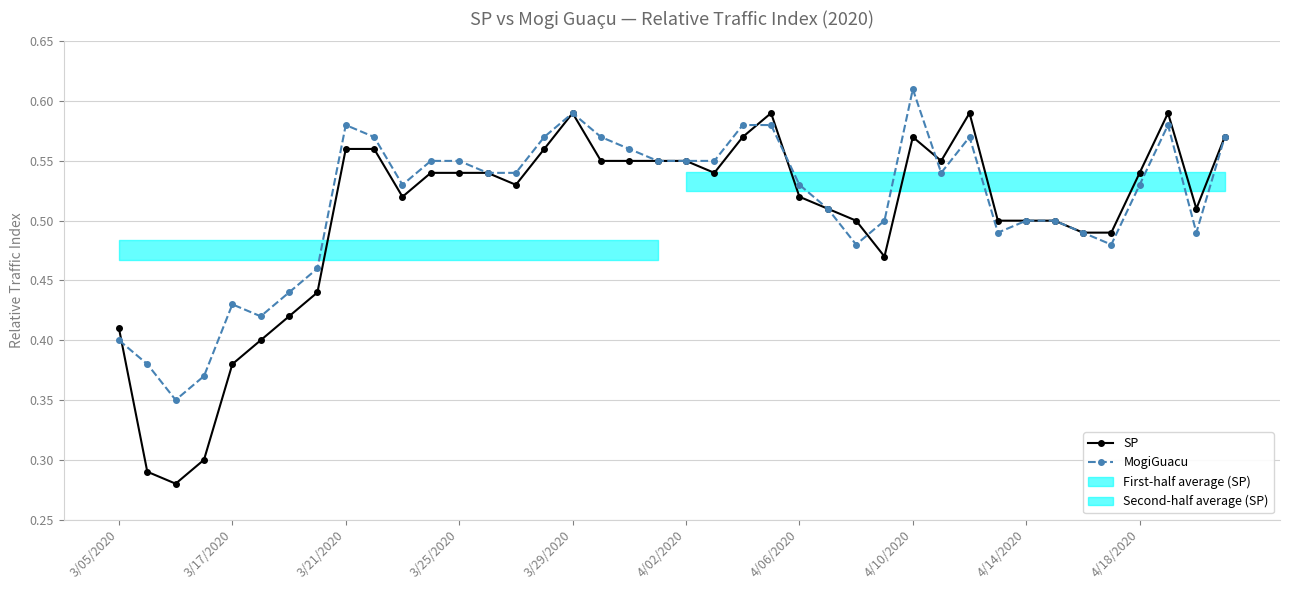

Which category has the highest value in the MogiGuacu series?

4/10/2020